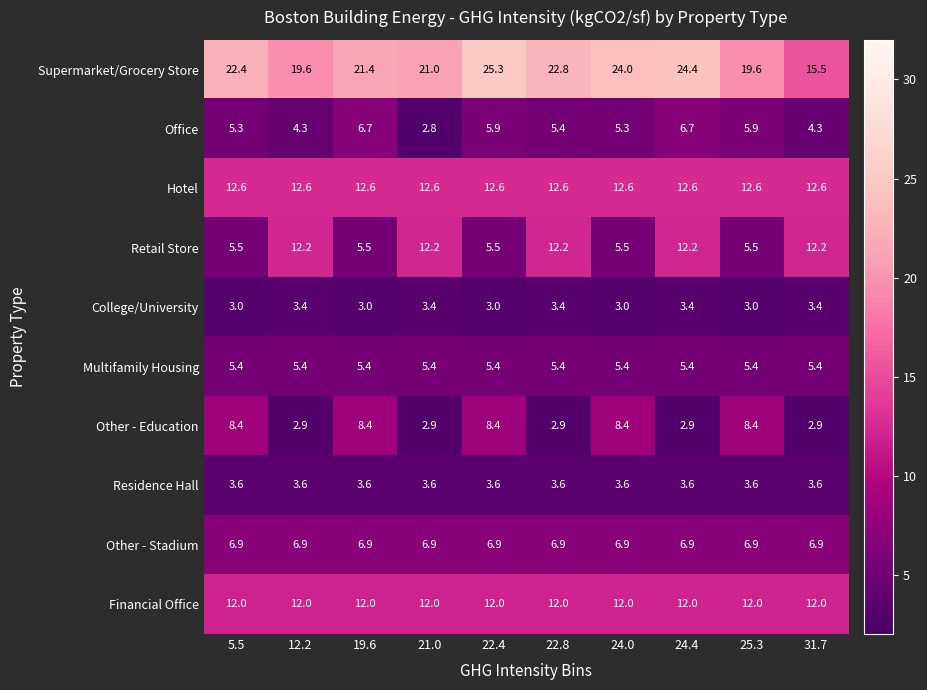

At 24.0, list the series in order from smallest to largest.

College/University, Residence Hall, Office, Multifamily Housing, Retail Store, Other - Stadium, Other - Education, Financial Office, Hotel, Supermarket/Grocery Store